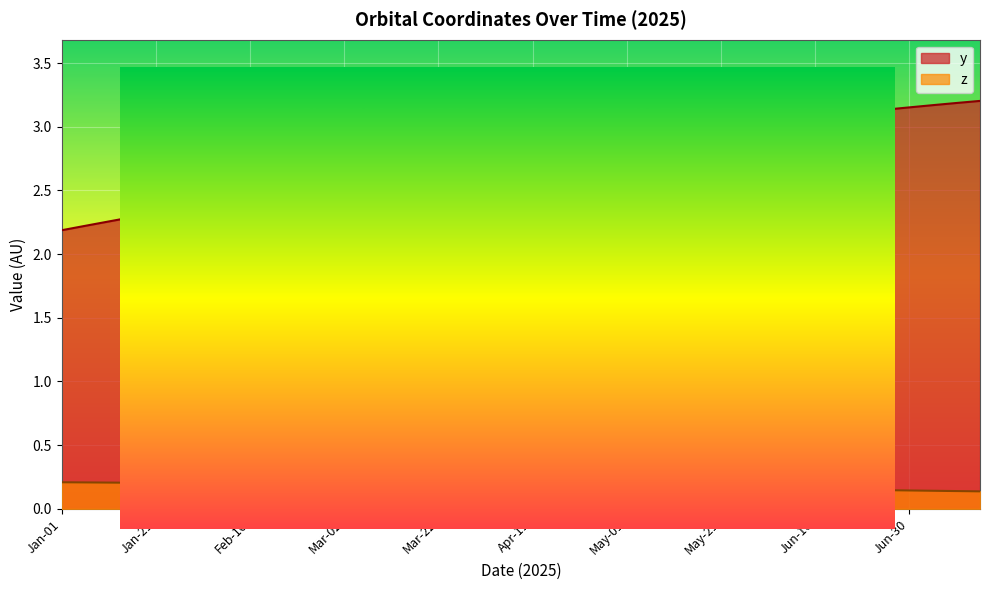

What is the difference between the y values at Jun-15 and Jul-05?

0.1